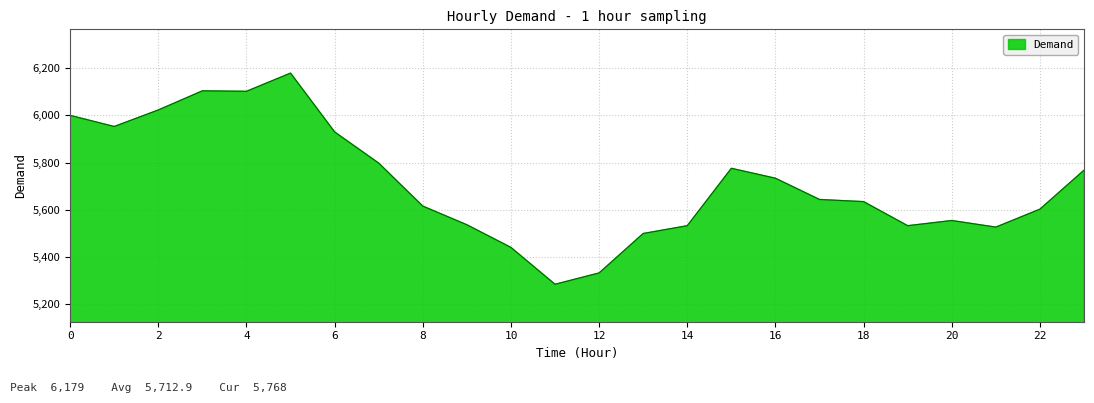

What is the minimum value shown in the chart?

5285